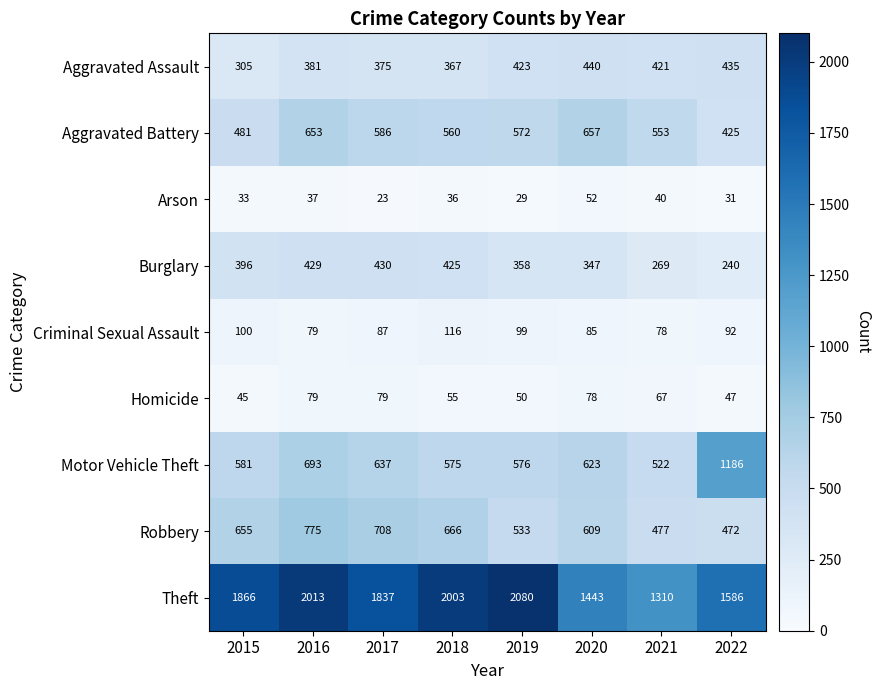

What is the smallest value displayed?

23